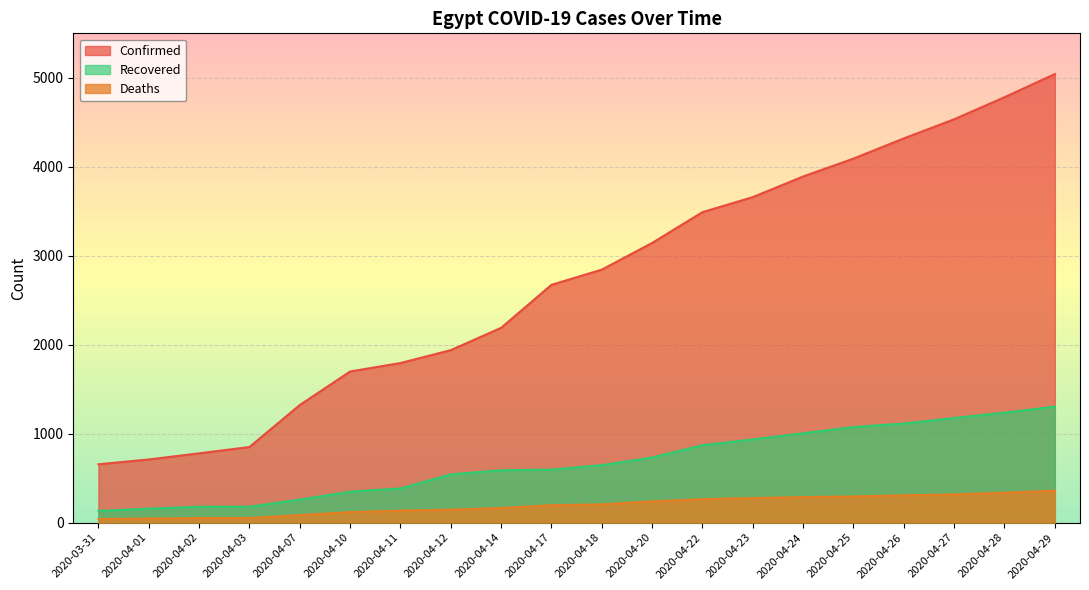

What is the difference between the Deaths values at 2020-04-24 and 2020-04-23?

11